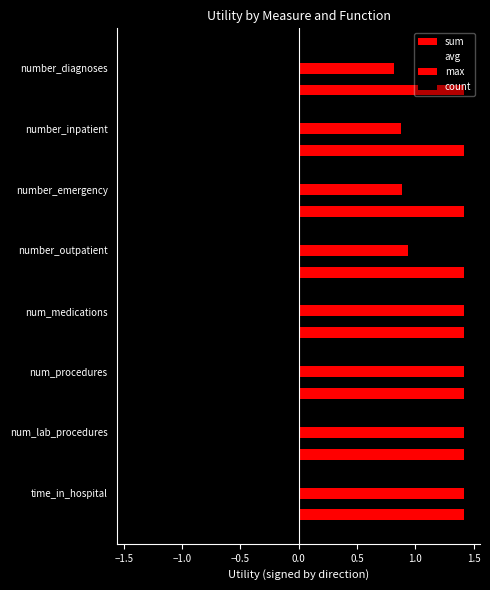

How many categories are shown in the chart?

8